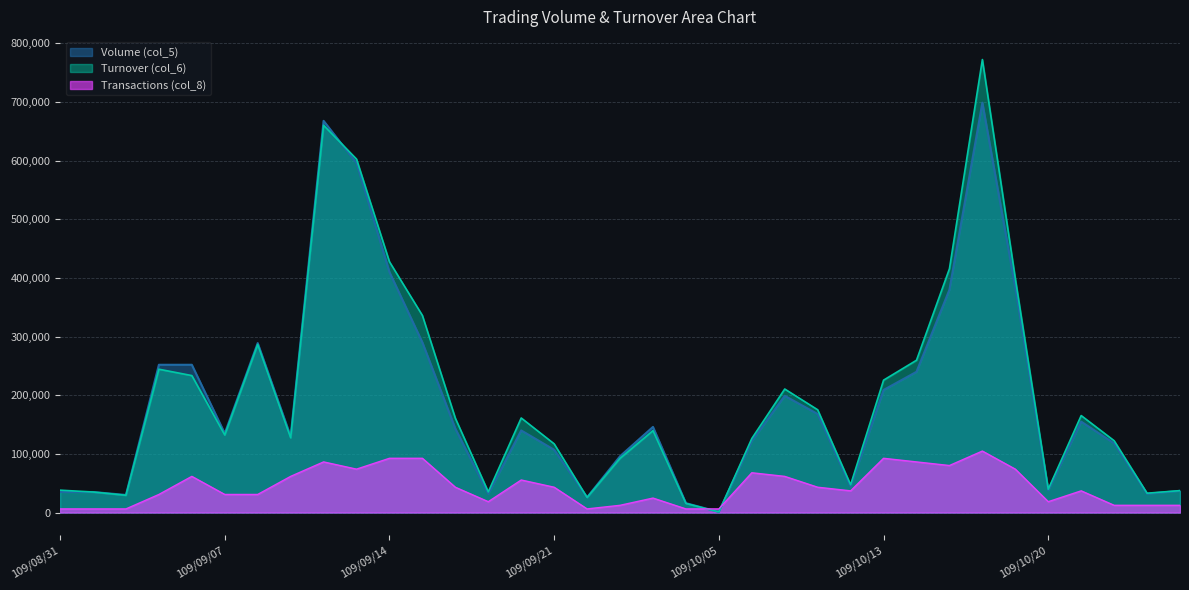

What is the average value of the Volume (col_5) series?

190085.7